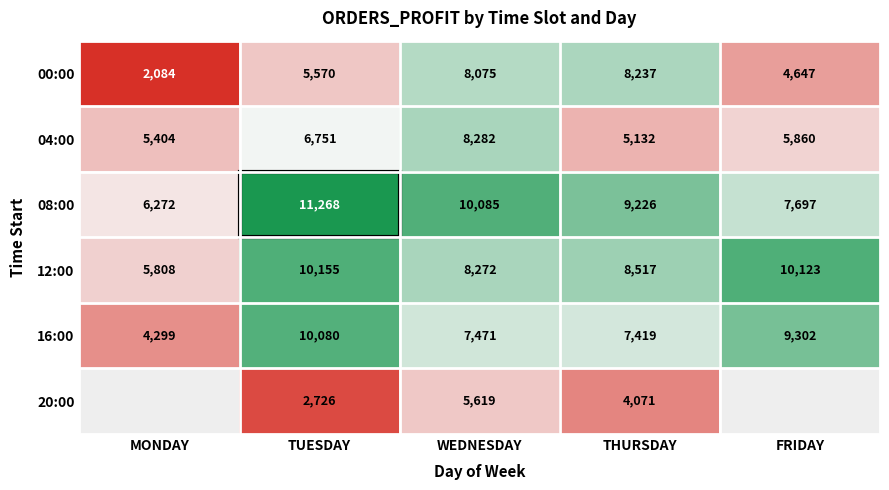

Is the value of 08:00 at TUESDAY greater than the value of 00:00 at FRIDAY?

Yes